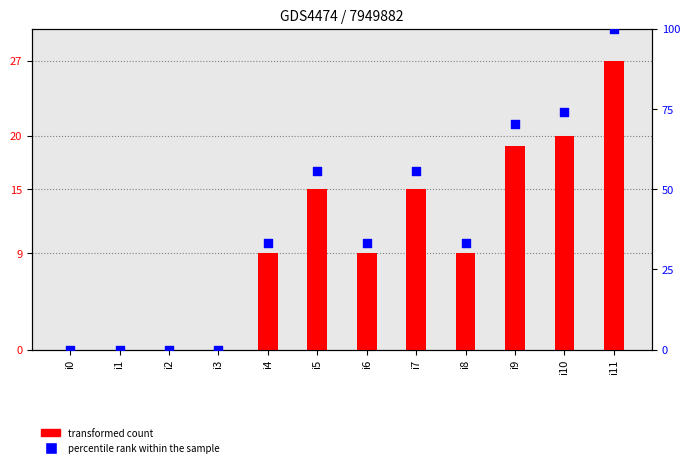

Which series contains the lowest Y value?

transformed count